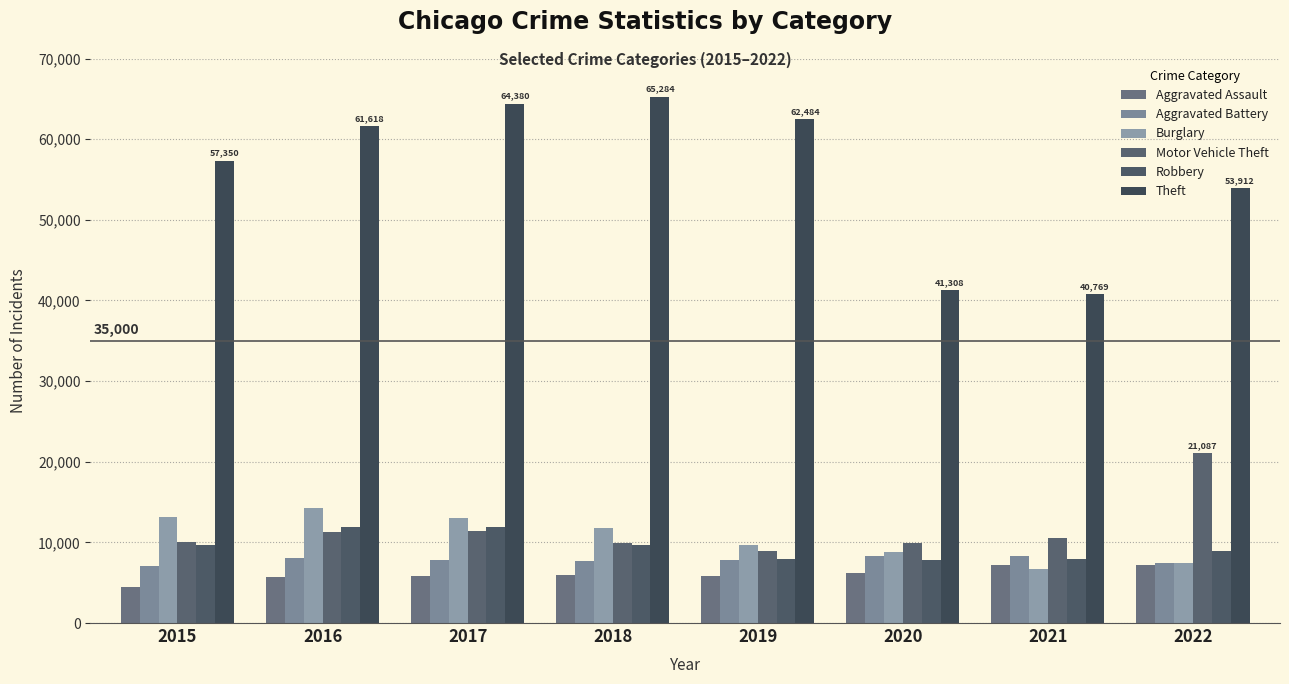

How many categories are shown in the chart?

8